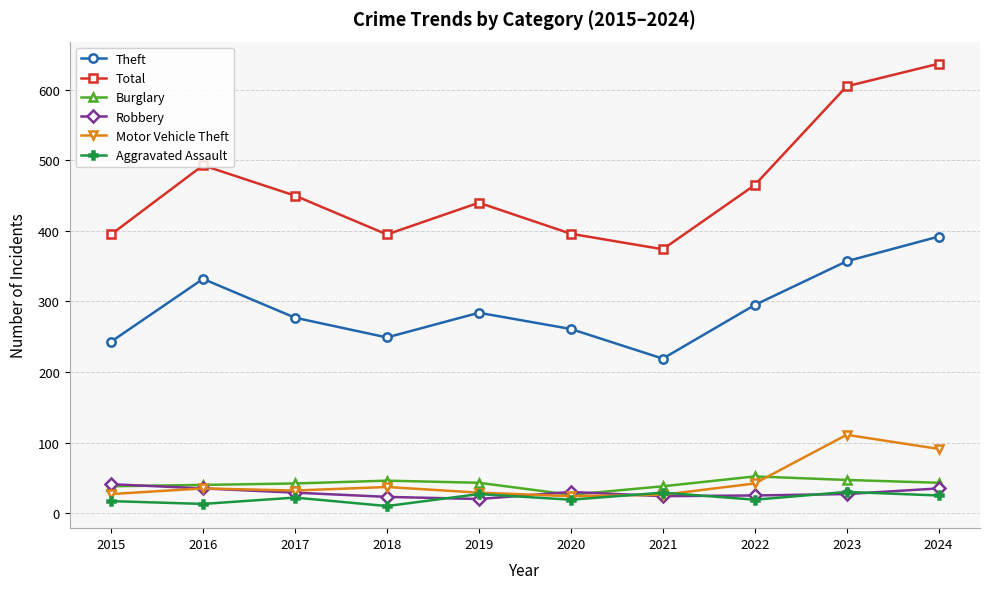

What is the sum of the Theft values at 2015 and 2017?

520